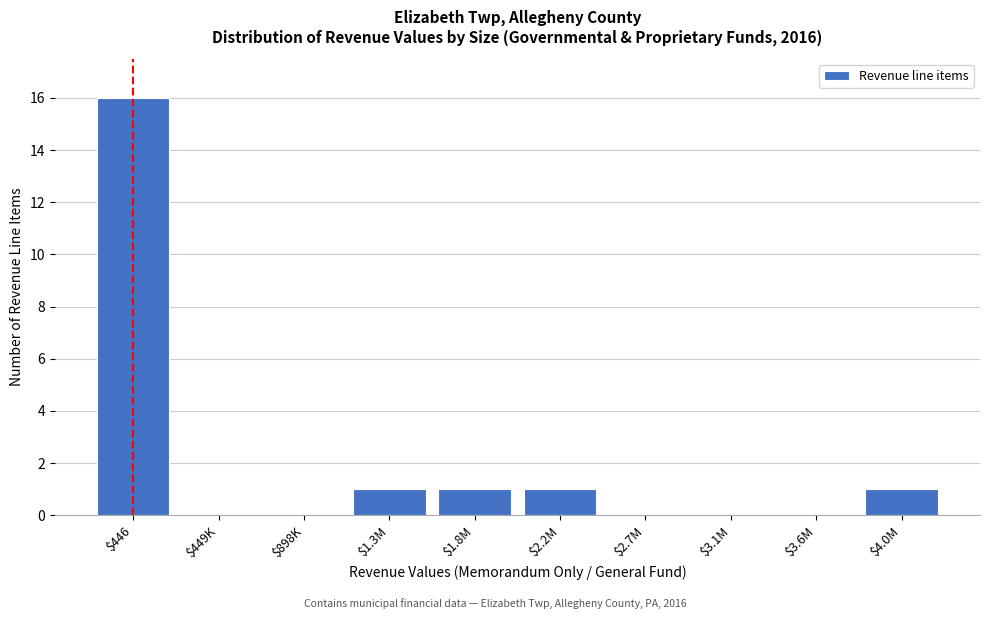

Is it true that the value at $446 is 21?

False